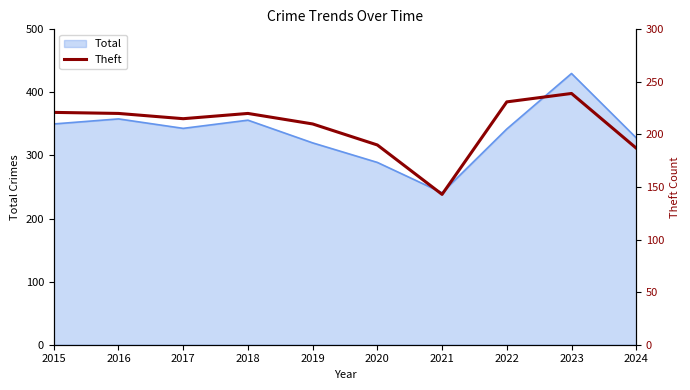

At which category does the data reach its first local valley?

2017